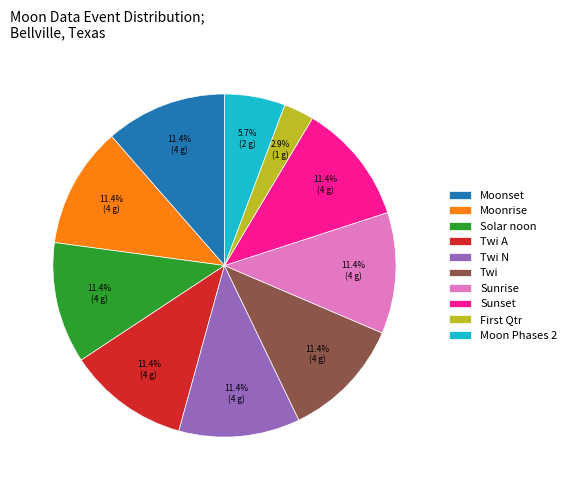

Do Twi N and Twi A together represent more than half of the pie?

No